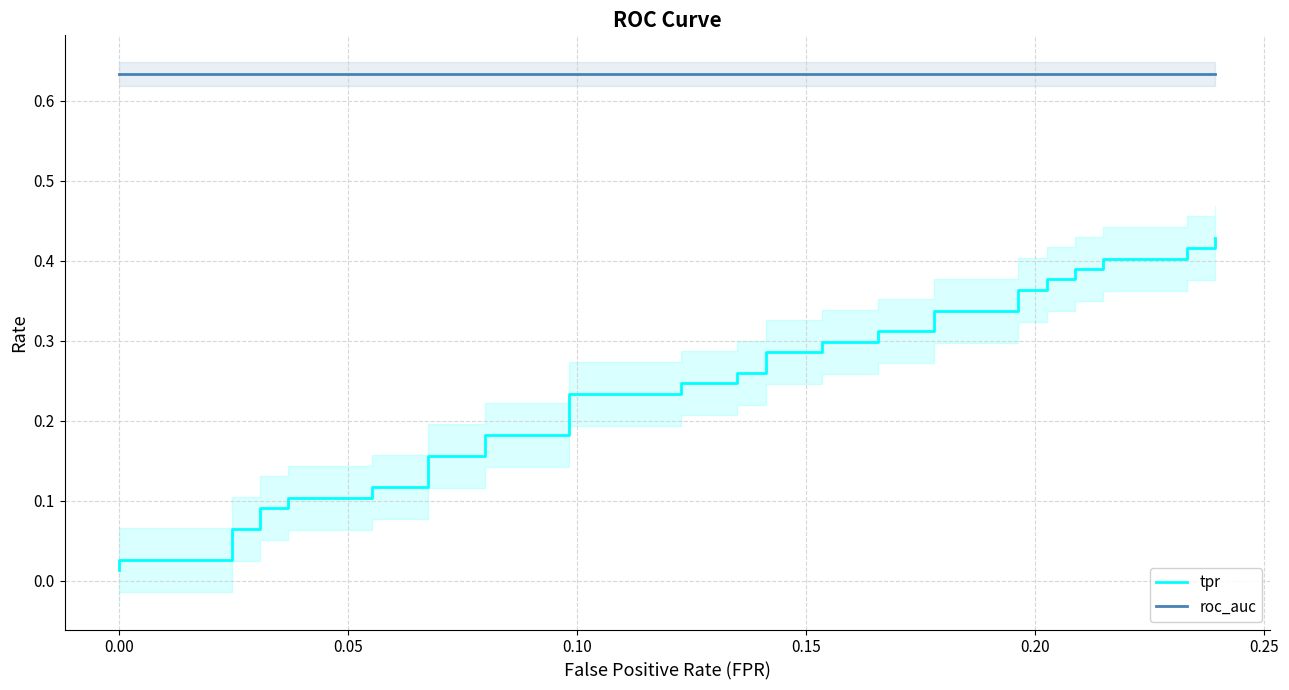

How many distinct data groups are displayed?

2